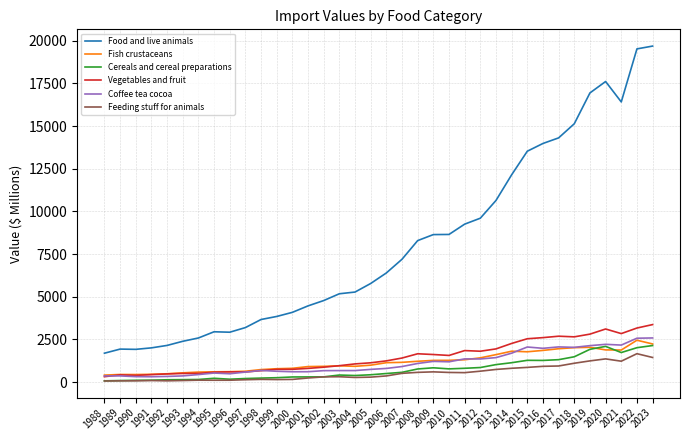

Which series has the largest range (max minus min)?

Food and live animals